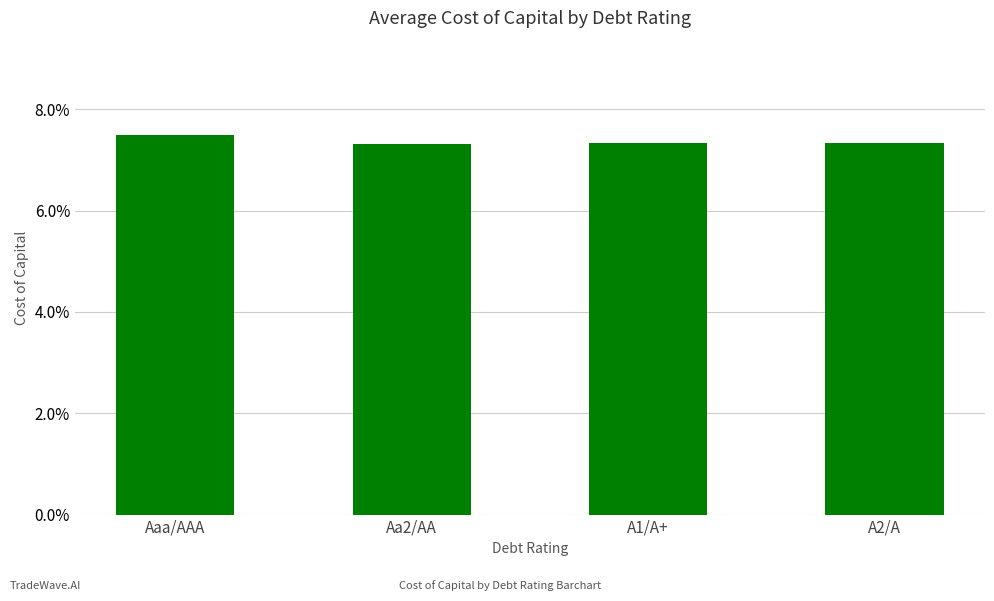

How many values are between 0 and 1?

4